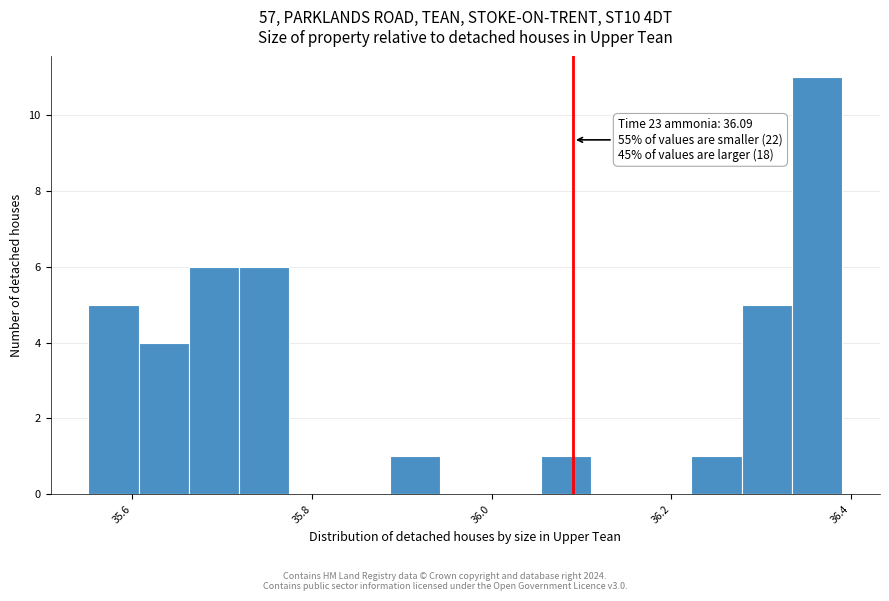

Around what value on the x-axis is the tallest bar? Give the approximate position of its centre, as read against the axis.

36.36